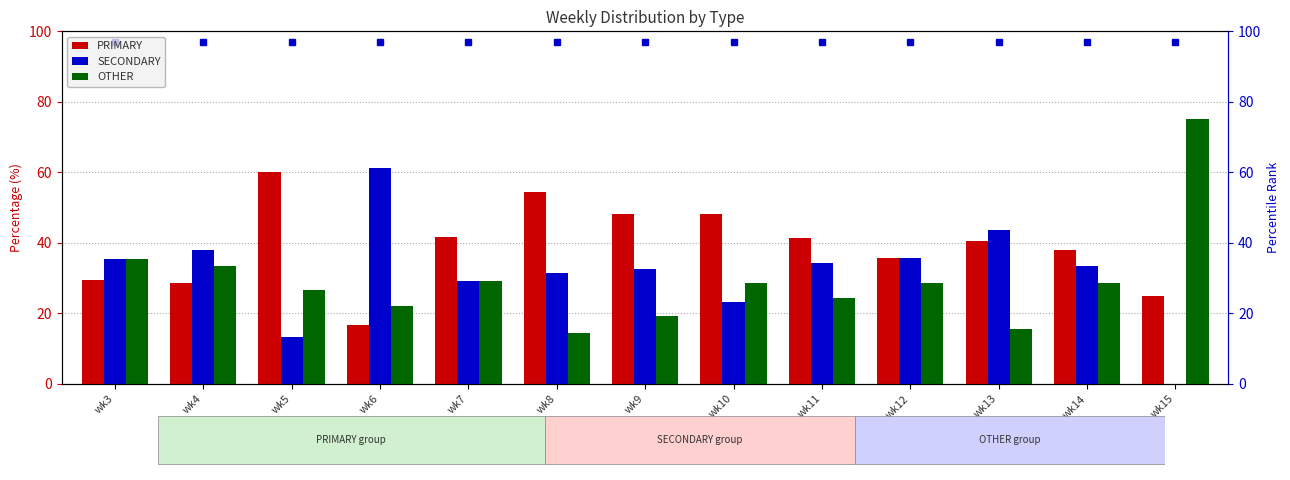

How many bars are there in total?

39